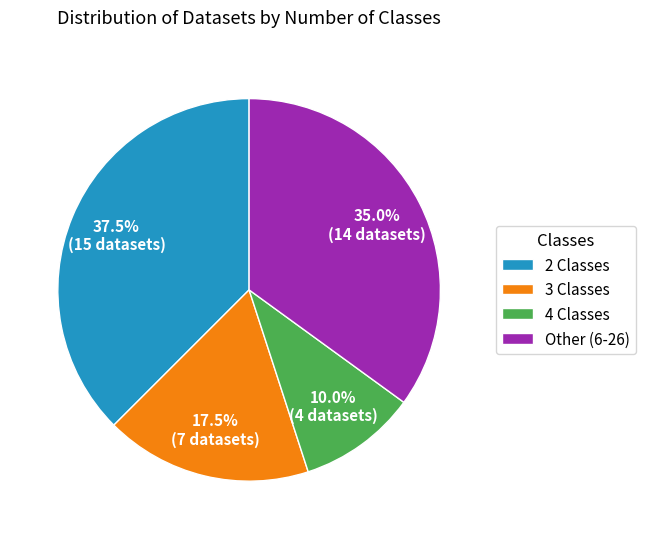

To the nearest percent, what is the average slice percentage?

25%